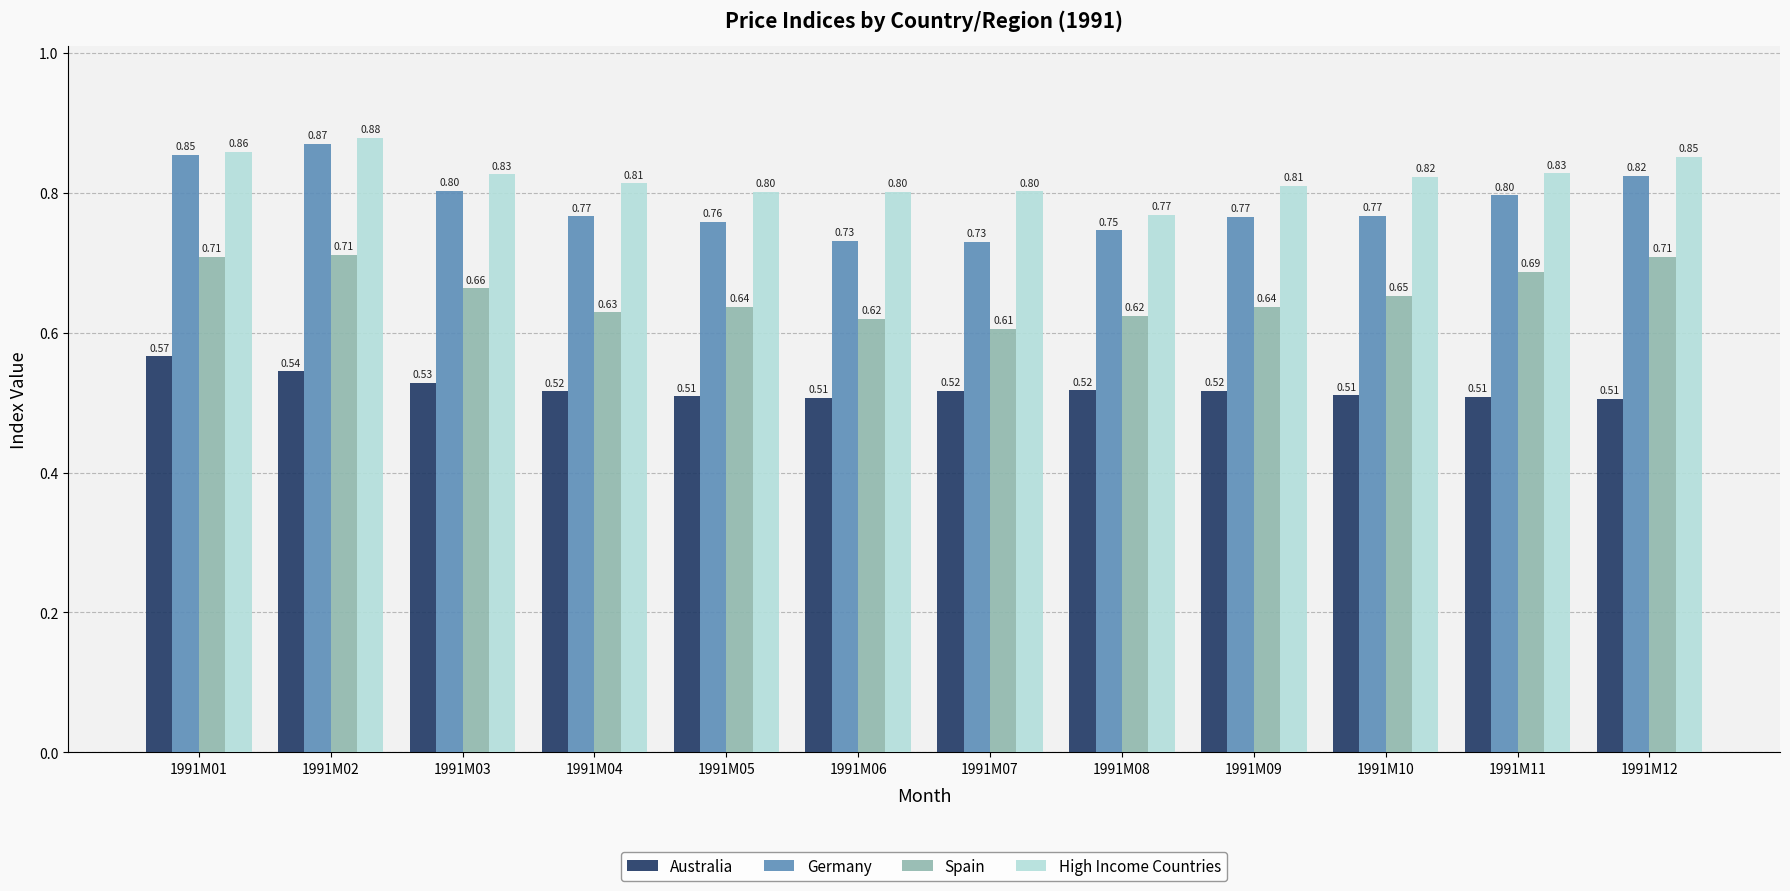

At which category is the sum across all series the highest?

1991M02